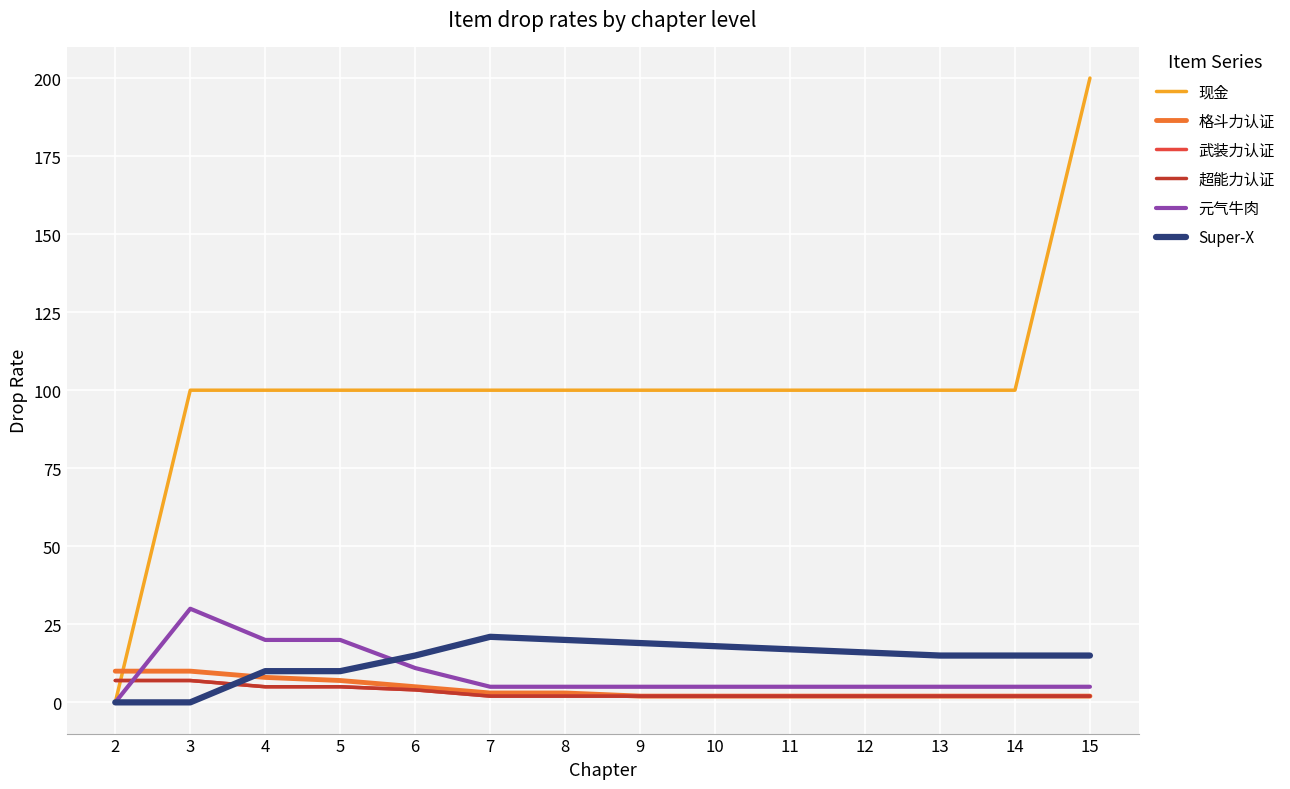

Reading left to right, what are all the values shown in this chart?

现金: 2=0	3=100	4=100	5=100	6=100	7=100	8=100	9=100	10=100	11=100	12=100	13=100	14=100	15=200
格斗力认证: 2=10	3=10	4=8	5=7	6=5	7=3	8=3	9=2	10=2	11=2	12=2	13=2	14=2	15=2
武装力认证: 2=7	3=7	4=5	5=5	6=4	7=2	8=2	9=2	10=2	11=2	12=2	13=2	14=2	15=2
超能力认证: 2=7	3=7	4=5	5=5	6=4	7=2	8=2	9=2	10=2	11=2	12=2	13=2	14=2	15=2
元气牛肉: 2=0	3=30	4=20	5=20	6=11	7=5	8=5	9=5	10=5	11=5	12=5	13=5	14=5	15=5
Super-X: 2=0	3=0	4=10	5=10	6=15	7=21	8=20	9=19	10=18	11=17	12=16	13=15	14=15	15=15